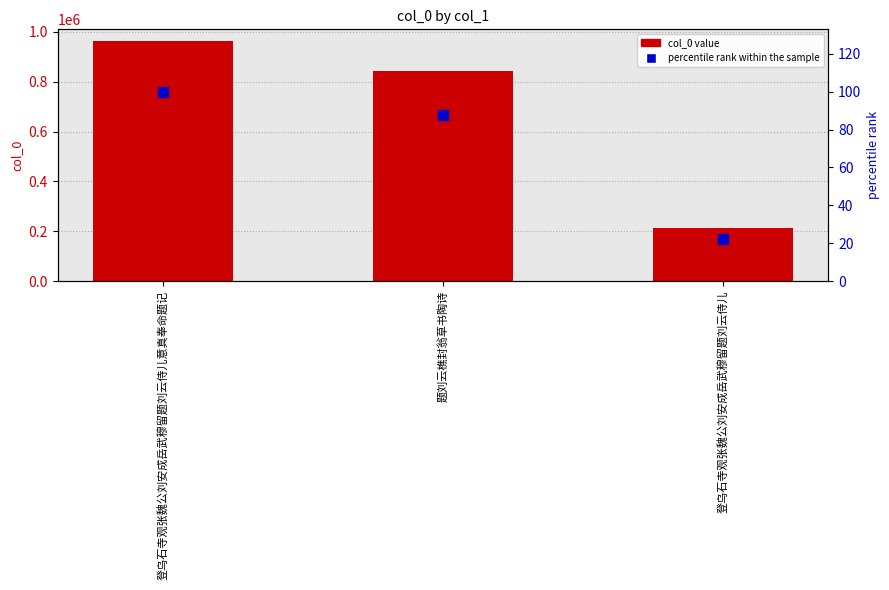

Does the chart contain any negative values?

No